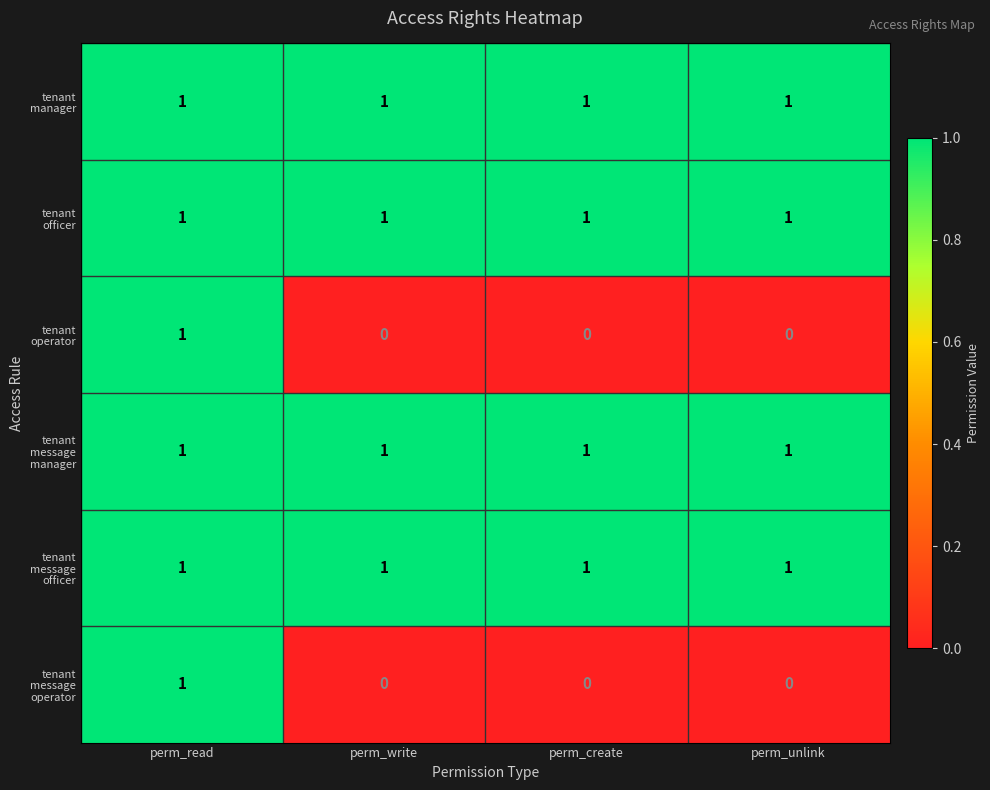

What is the total value across all series at perm_create?

4